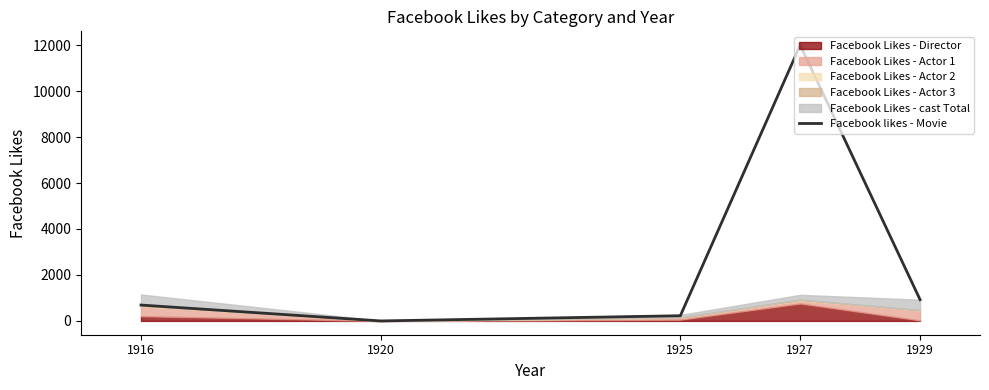

How many interior local peaks (higher than both neighbors) does the data have?

1